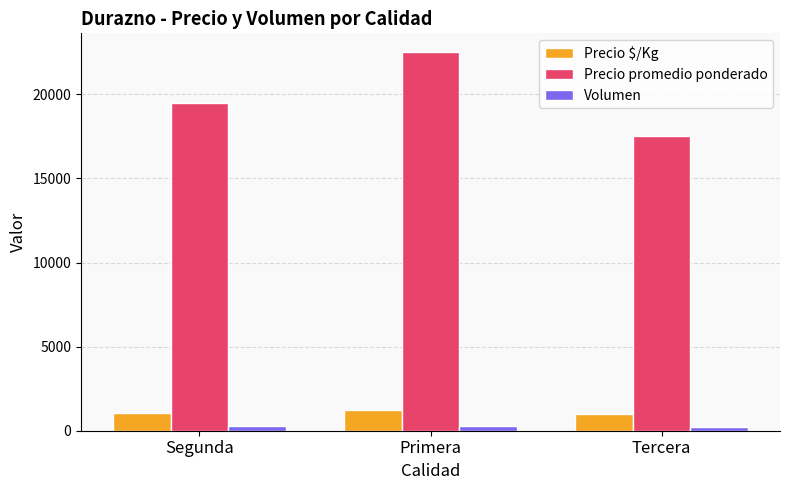

What is the label of the 2nd bar from the left?

Primera